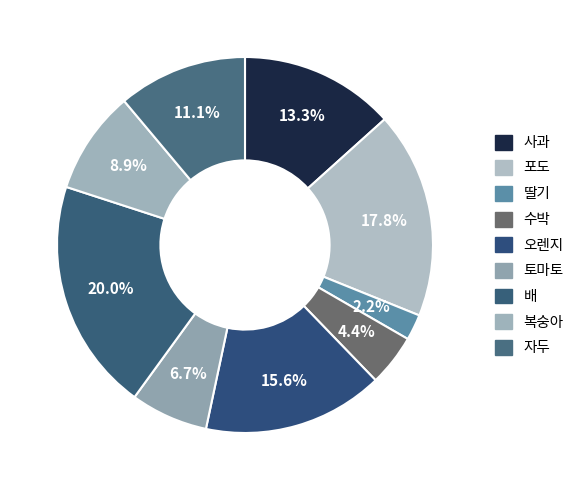

The 포도 slice represents 18% of the pie. True or false?

True